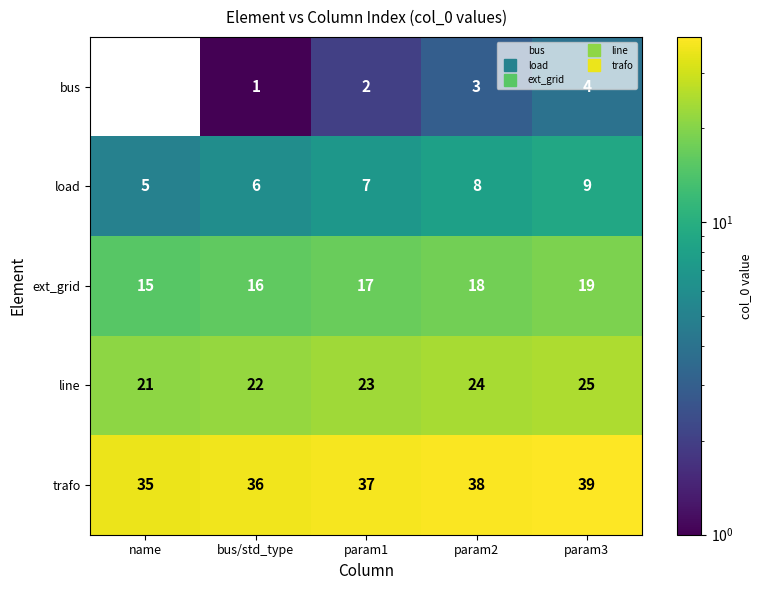

What is the difference between the highest and lowest values at name?

35